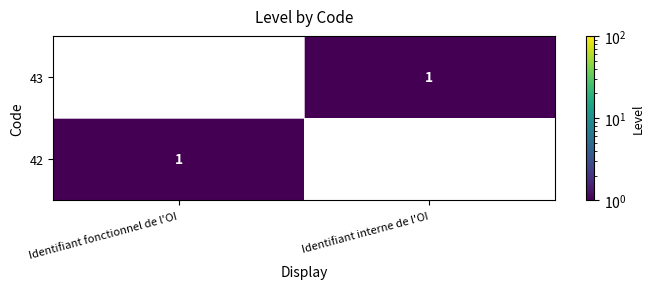

Is it true that 42 equals 1 at Identifiant fonctionnel de l'OI?

True